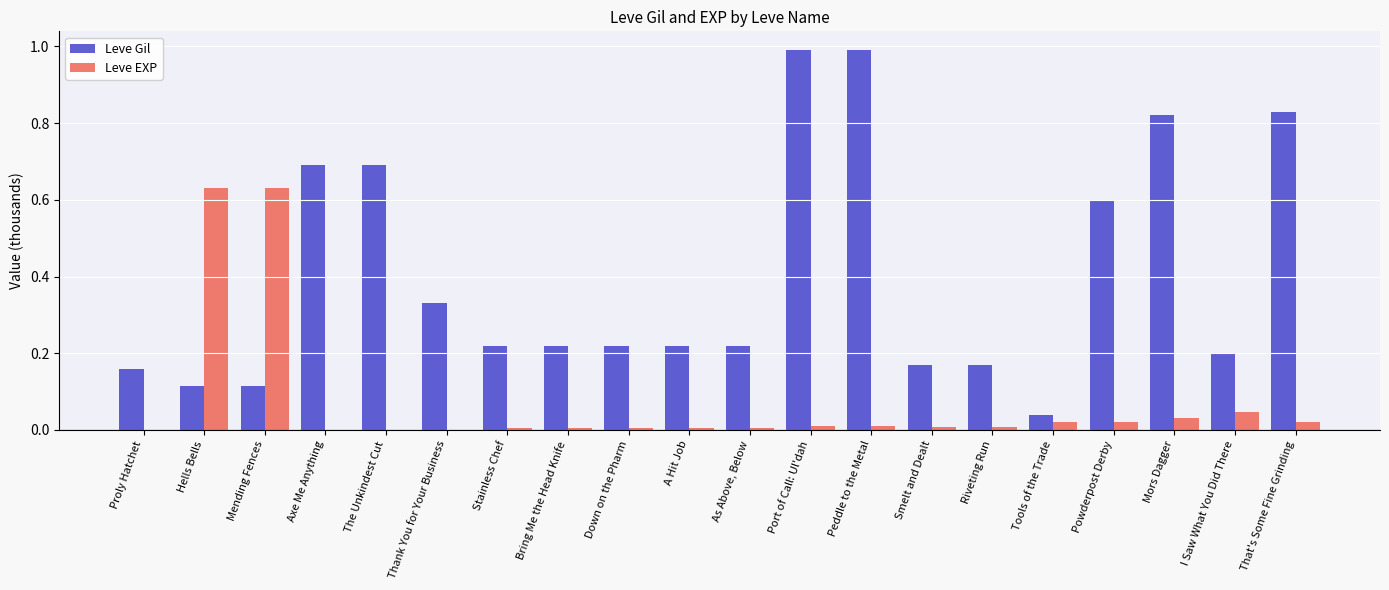

Which series has the largest total across all categories?

Leve Gil